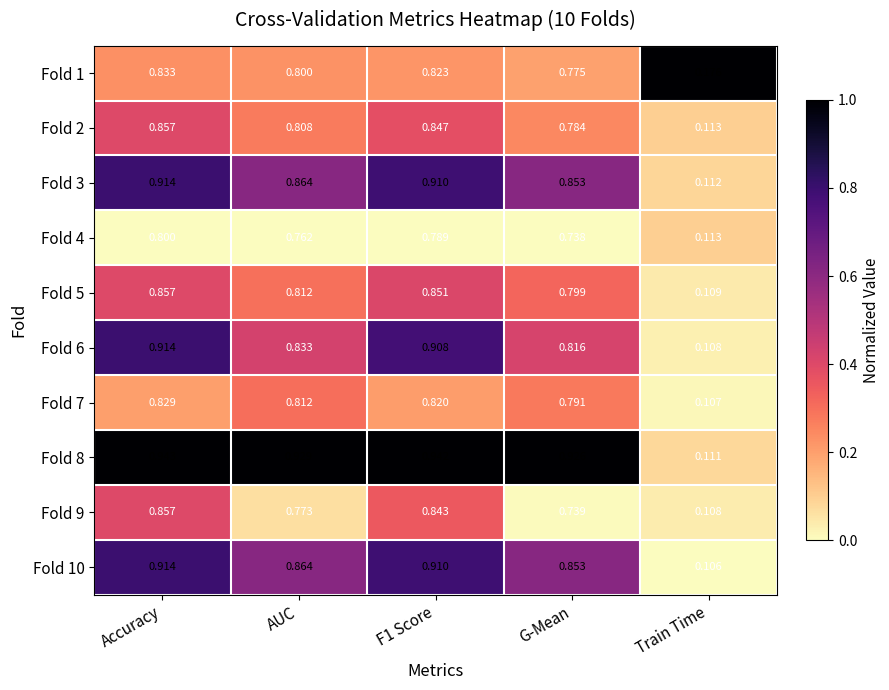

At which category is the sum across all series the highest?

Accuracy